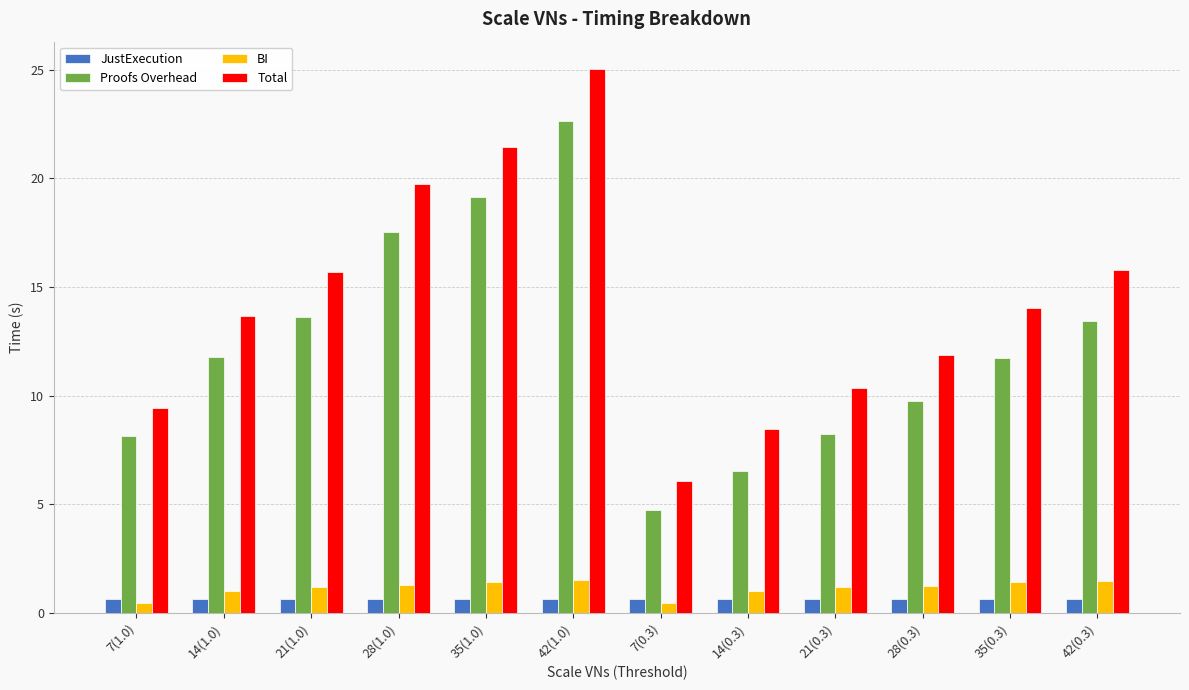

Is the value of JustExecution at 7(0.3) greater than the value of Total at 35(0.3)?

No